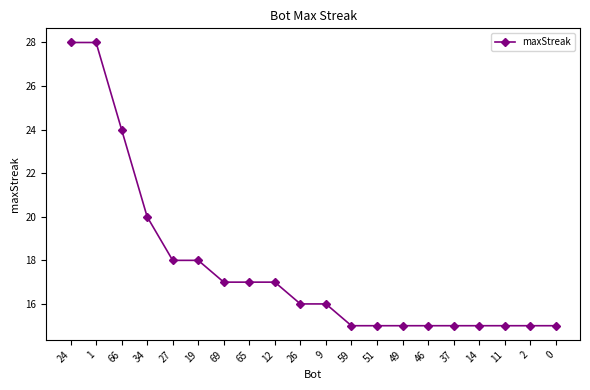

Approximately how many times larger is the value at 49 compared to 65?

0.9